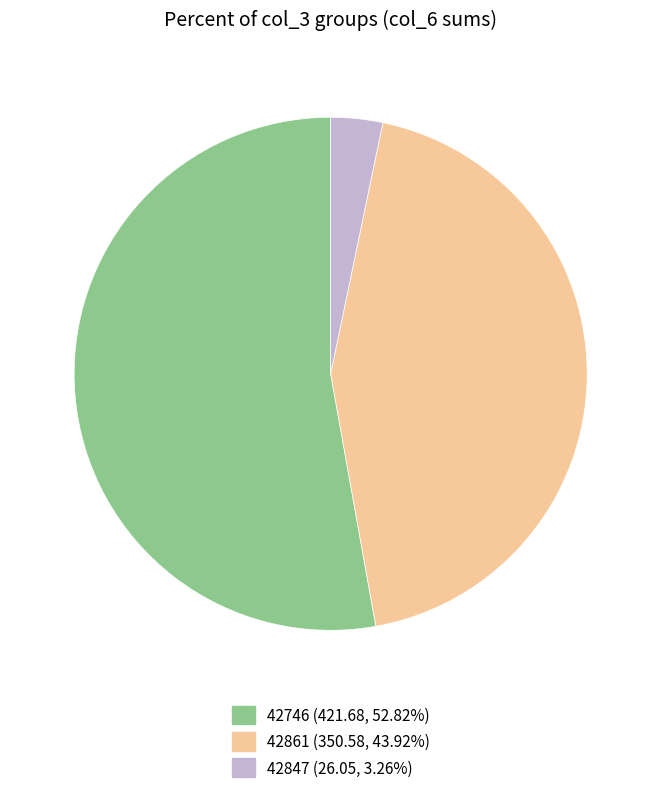

How many slices are in this pie chart?

3